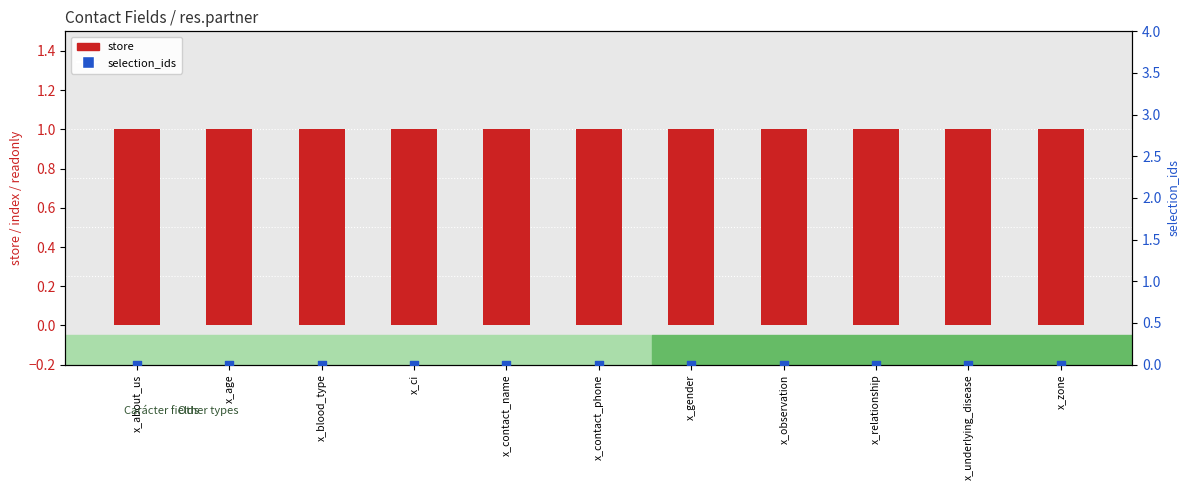

What are all the series names shown in the legend?

store, selection_ids